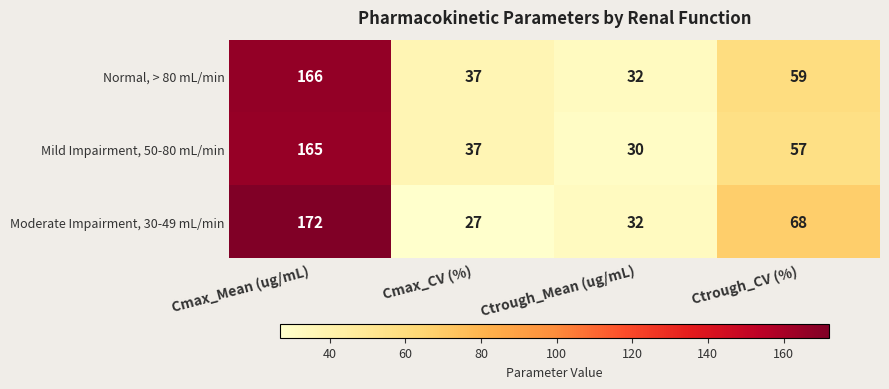

List the series in order of their peak value, lowest first.

Mild Impairment, 50-80 mL/min, Normal, > 80 mL/min, Moderate Impairment, 30-49 mL/min